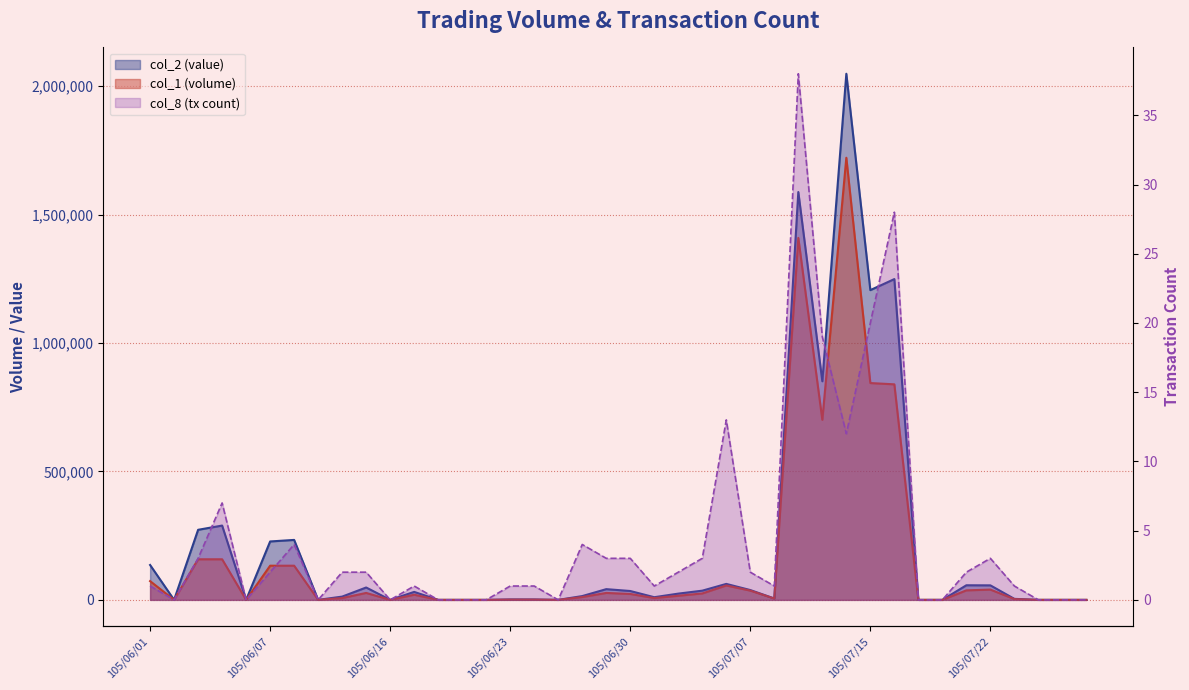

Where is the first local maximum for col_2?

105/06/04